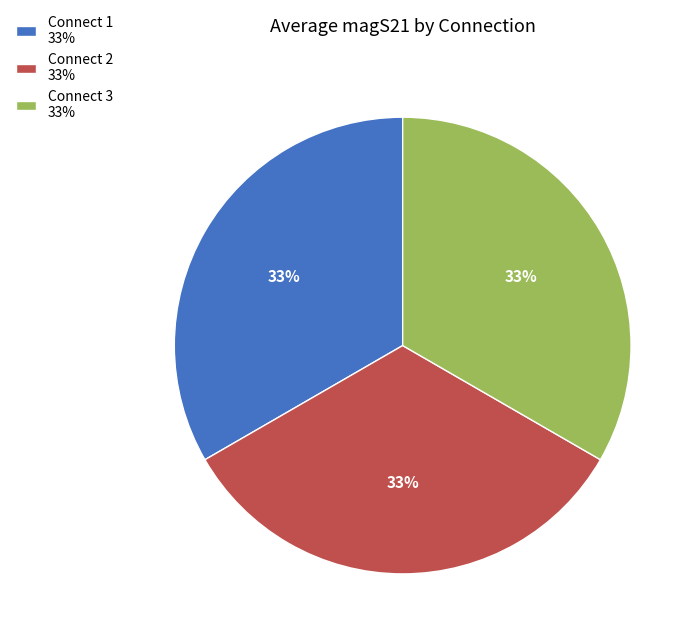

Count the number of slices in the pie.

3